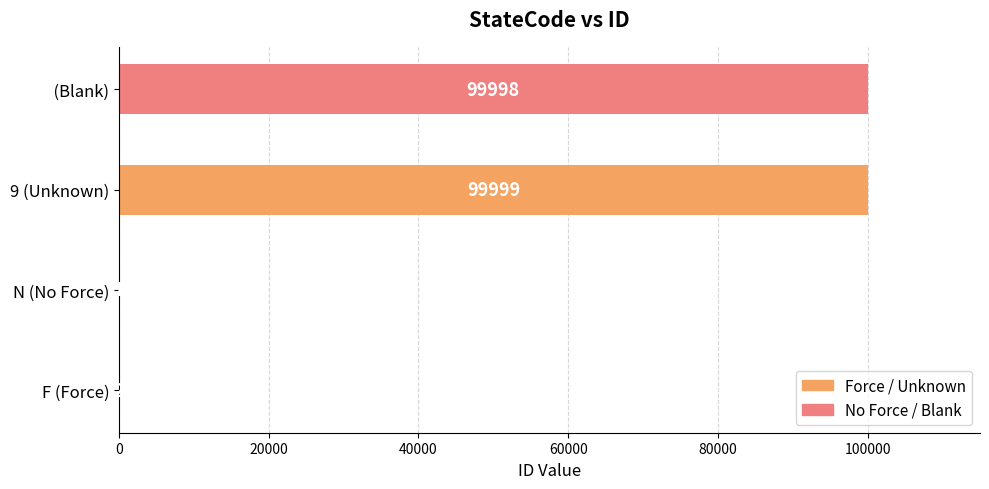

What is the greatest value displayed?

99999